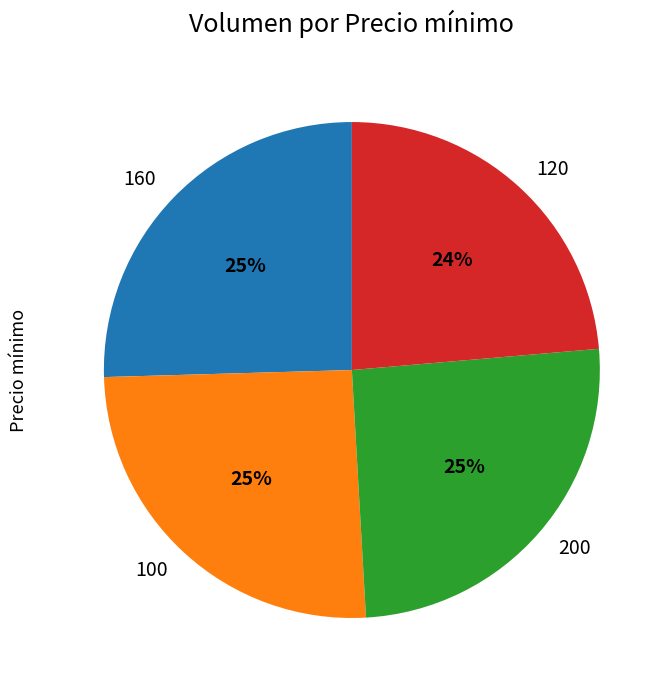

Is 160 the majority of the pie?

No